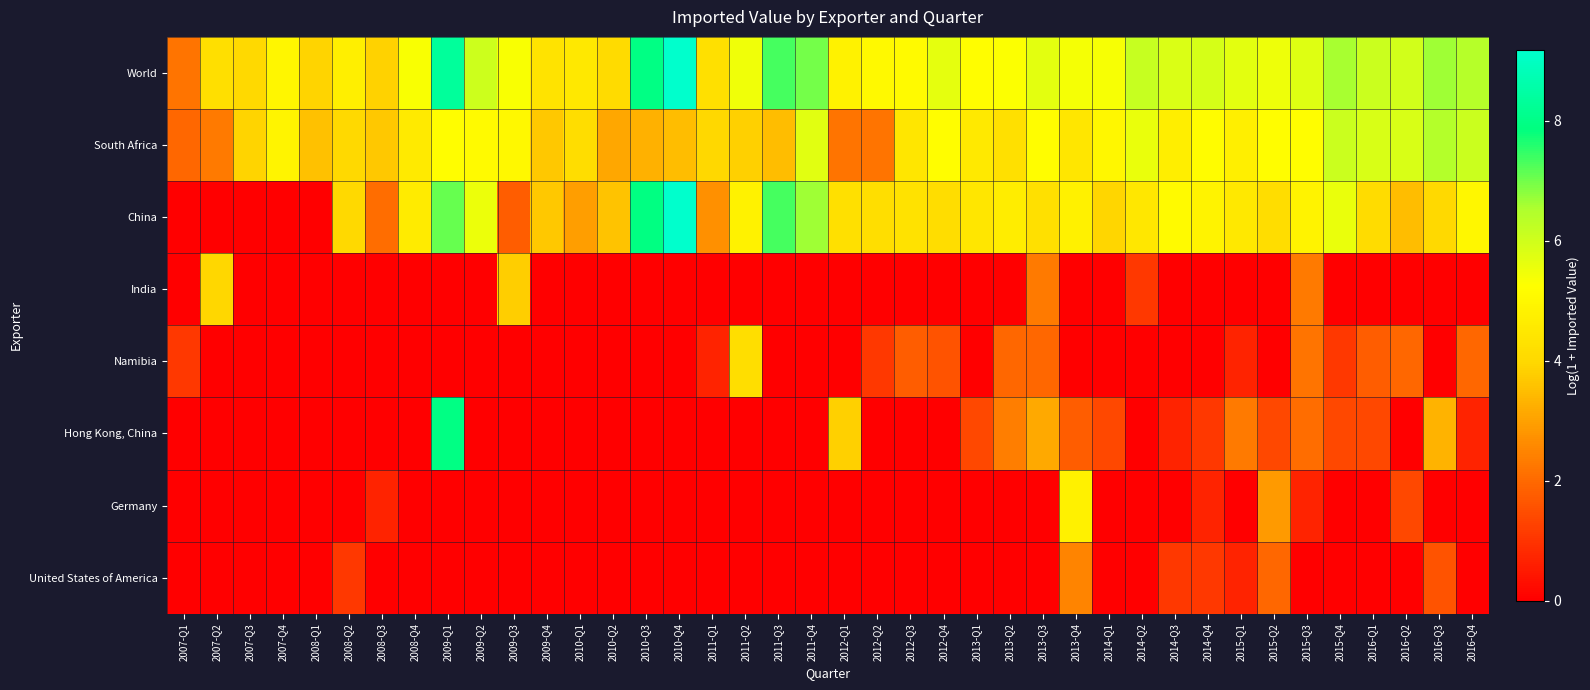

Reading right to left, transcribe all the data shown in this chart.

World: 2016-Q4=6.4	2016-Q3=6.6	2016-Q2=6.0	2016-Q1=6.1	2015-Q4=6.6	2015-Q3=5.8	2015-Q2=5.5	2015-Q1=5.7	2014-Q4=5.9	2014-Q3=5.8	2014-Q2=6.2	2014-Q1=5.4	2013-Q4=5.4	2013-Q3=5.7	2013-Q2=5.3	2013-Q1=5.2	2012-Q4=5.6	2012-Q3=5.1	2012-Q2=5.1	2012-Q1=4.8	2011-Q4=7.0	2011-Q3=7.3	2011-Q2=5.5	2011-Q1=4.2	2010-Q4=9.2	2010-Q3=7.9	2010-Q2=4.1	2010-Q1=4.5	2009-Q4=4.3	2009-Q3=5.3	2009-Q2=6.0	2009-Q1=8.3	2008-Q4=5.3	2008-Q3=3.9	2008-Q2=4.7	2008-Q1=3.9	2007-Q4=5.0	2007-Q3=4.0	2007-Q2=4.2	2007-Q1=2.2
South Africa: 2016-Q4=6.1	2016-Q3=6.4	2016-Q2=5.9	2016-Q1=5.9	2015-Q4=6.1	2015-Q3=5.2	2015-Q2=5.2	2015-Q1=4.7	2014-Q4=5.1	2014-Q3=4.7	2014-Q2=5.6	2014-Q1=5.0	2013-Q4=4.4	2013-Q3=5.2	2013-Q2=4.3	2013-Q1=4.5	2012-Q4=5.2	2012-Q3=4.4	2012-Q2=2.2	2012-Q1=2.2	2011-Q4=5.7	2011-Q3=3.5	2011-Q2=3.8	2011-Q1=4.0	2010-Q4=3.5	2010-Q3=3.3	2010-Q2=3.1	2010-Q1=4.2	2009-Q4=3.7	2009-Q3=5.0	2009-Q2=5.1	2009-Q1=5.2	2008-Q4=4.6	2008-Q3=3.7	2008-Q2=4.0	2008-Q1=3.6	2007-Q4=4.9	2007-Q3=3.9	2007-Q2=2.3	2007-Q1=1.9
China: 2016-Q4=5.0	2016-Q3=4.0	2016-Q2=3.5	2016-Q1=4.1	2015-Q4=5.6	2015-Q3=4.8	2015-Q2=4.2	2015-Q1=4.5	2014-Q4=4.9	2014-Q3=5.1	2014-Q2=4.5	2014-Q1=3.9	2013-Q4=4.8	2013-Q3=4.2	2013-Q2=4.7	2013-Q1=4.4	2012-Q4=4.1	2012-Q3=4.3	2012-Q2=4.2	2012-Q1=4.3	2011-Q4=6.6	2011-Q3=7.3	2011-Q2=4.8	2011-Q1=2.7	2010-Q4=9.2	2010-Q3=7.9	2010-Q2=3.6	2010-Q1=2.9	2009-Q4=3.7	2009-Q3=1.8	2009-Q2=5.5	2009-Q1=7.1	2008-Q4=4.6	2008-Q3=2.1	2008-Q2=4.0	2008-Q1=0.0	2007-Q4=0.0	2007-Q3=0.0	2007-Q2=0.0	2007-Q1=0.0
India: 2016-Q4=0.0	2016-Q3=0.0	2016-Q2=0.0	2016-Q1=0.0	2015-Q4=0.0	2015-Q3=2.3	2015-Q2=0.0	2015-Q1=0.0	2014-Q4=0.0	2014-Q3=0.0	2014-Q2=1.1	2014-Q1=0.0	2013-Q4=0.0	2013-Q3=2.3	2013-Q2=0.0	2013-Q1=0.0	2012-Q4=0.0	2012-Q3=0.0	2012-Q2=0.0	2012-Q1=0.0	2011-Q4=0.0	2011-Q3=0.0	2011-Q2=0.0	2011-Q1=0.0	2010-Q4=0.0	2010-Q3=0.0	2010-Q2=0.0	2010-Q1=0.0	2009-Q4=0.0	2009-Q3=3.8	2009-Q2=0.0	2009-Q1=0.0	2008-Q4=0.0	2008-Q3=0.0	2008-Q2=0.0	2008-Q1=0.0	2007-Q4=0.0	2007-Q3=0.0	2007-Q2=4.0	2007-Q1=0.0
Namibia: 2016-Q4=1.9	2016-Q3=0.0	2016-Q2=1.9	2016-Q1=1.8	2015-Q4=1.1	2015-Q3=2.2	2015-Q2=0.0	2015-Q1=0.7	2014-Q4=0.0	2014-Q3=0.0	2014-Q2=0.0	2014-Q1=0.0	2013-Q4=0.0	2013-Q3=1.9	2013-Q2=1.9	2013-Q1=0.0	2012-Q4=1.6	2012-Q3=1.8	2012-Q2=1.1	2012-Q1=0.0	2011-Q4=0.0	2011-Q3=0.0	2011-Q2=4.2	2011-Q1=0.7	2010-Q4=0.0	2010-Q3=0.0	2010-Q2=0.0	2010-Q1=0.0	2009-Q4=0.0	2009-Q3=0.0	2009-Q2=0.0	2009-Q1=0.0	2008-Q4=0.0	2008-Q3=0.0	2008-Q2=0.0	2008-Q1=0.0	2007-Q4=0.0	2007-Q3=0.0	2007-Q2=0.0	2007-Q1=1.1
Hong Kong, China: 2016-Q4=0.7	2016-Q3=3.3	2016-Q2=0.0	2016-Q1=1.4	2015-Q4=1.4	2015-Q3=2.1	2015-Q2=1.4	2015-Q1=2.3	2014-Q4=1.1	2014-Q3=0.7	2014-Q2=0.0	2014-Q1=1.4	2013-Q4=1.8	2013-Q3=3.1	2013-Q2=2.4	2013-Q1=1.4	2012-Q4=0.0	2012-Q3=0.0	2012-Q2=0.0	2012-Q1=3.8	2011-Q4=0.0	2011-Q3=0.0	2011-Q2=0.0	2011-Q1=0.0	2010-Q4=0.0	2010-Q3=0.0	2010-Q2=0.0	2010-Q1=0.0	2009-Q4=0.0	2009-Q3=0.0	2009-Q2=0.0	2009-Q1=8.0	2008-Q4=0.0	2008-Q3=0.0	2008-Q2=0.0	2008-Q1=0.0	2007-Q4=0.0	2007-Q3=0.0	2007-Q2=0.0	2007-Q1=0.0
Germany: 2016-Q4=0.0	2016-Q3=0.0	2016-Q2=1.4	2016-Q1=0.0	2015-Q4=0.0	2015-Q3=0.7	2015-Q2=2.9	2015-Q1=0.0	2014-Q4=0.7	2014-Q3=0.0	2014-Q2=0.0	2014-Q1=0.0	2013-Q4=4.8	2013-Q3=0.0	2013-Q2=0.0	2013-Q1=0.0	2012-Q4=0.0	2012-Q3=0.0	2012-Q2=0.0	2012-Q1=0.0	2011-Q4=0.0	2011-Q3=0.0	2011-Q2=0.0	2011-Q1=0.0	2010-Q4=0.0	2010-Q3=0.0	2010-Q2=0.0	2010-Q1=0.0	2009-Q4=0.0	2009-Q3=0.0	2009-Q2=0.0	2009-Q1=0.0	2008-Q4=0.0	2008-Q3=0.7	2008-Q2=0.0	2008-Q1=0.0	2007-Q4=0.0	2007-Q3=0.0	2007-Q2=0.0	2007-Q1=0.0
United States of America: 2016-Q4=0.0	2016-Q3=1.6	2016-Q2=0.0	2016-Q1=0.0	2015-Q4=0.0	2015-Q3=0.0	2015-Q2=1.9	2015-Q1=0.7	2014-Q4=1.1	2014-Q3=1.1	2014-Q2=0.0	2014-Q1=0.0	2013-Q4=2.5	2013-Q3=0.0	2013-Q2=0.0	2013-Q1=0.0	2012-Q4=0.0	2012-Q3=0.0	2012-Q2=0.0	2012-Q1=0.0	2011-Q4=0.0	2011-Q3=0.0	2011-Q2=0.0	2011-Q1=0.0	2010-Q4=0.0	2010-Q3=0.0	2010-Q2=0.0	2010-Q1=0.0	2009-Q4=0.0	2009-Q3=0.0	2009-Q2=0.0	2009-Q1=0.0	2008-Q4=0.0	2008-Q3=0.0	2008-Q2=1.1	2008-Q1=0.0	2007-Q4=0.0	2007-Q3=0.0	2007-Q2=0.0	2007-Q1=0.0